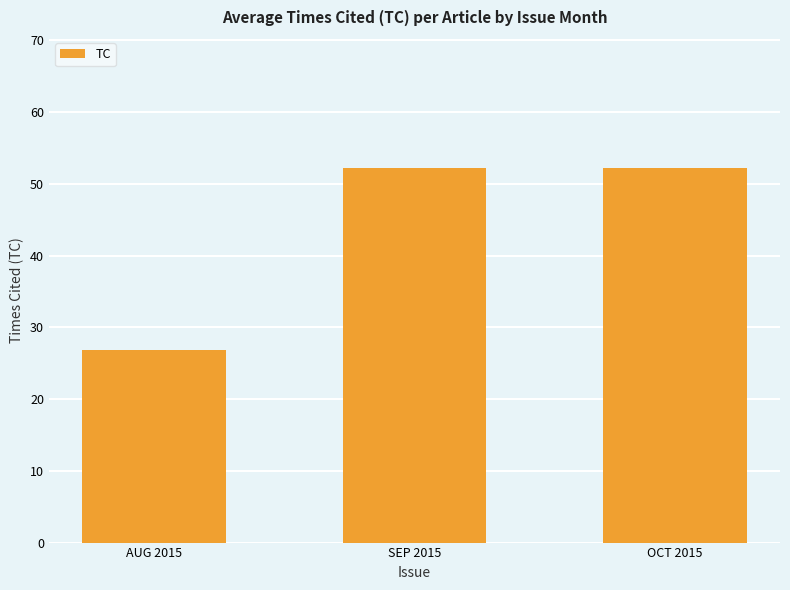

Is it true that the value at SEP 2015 is 31.4?

False